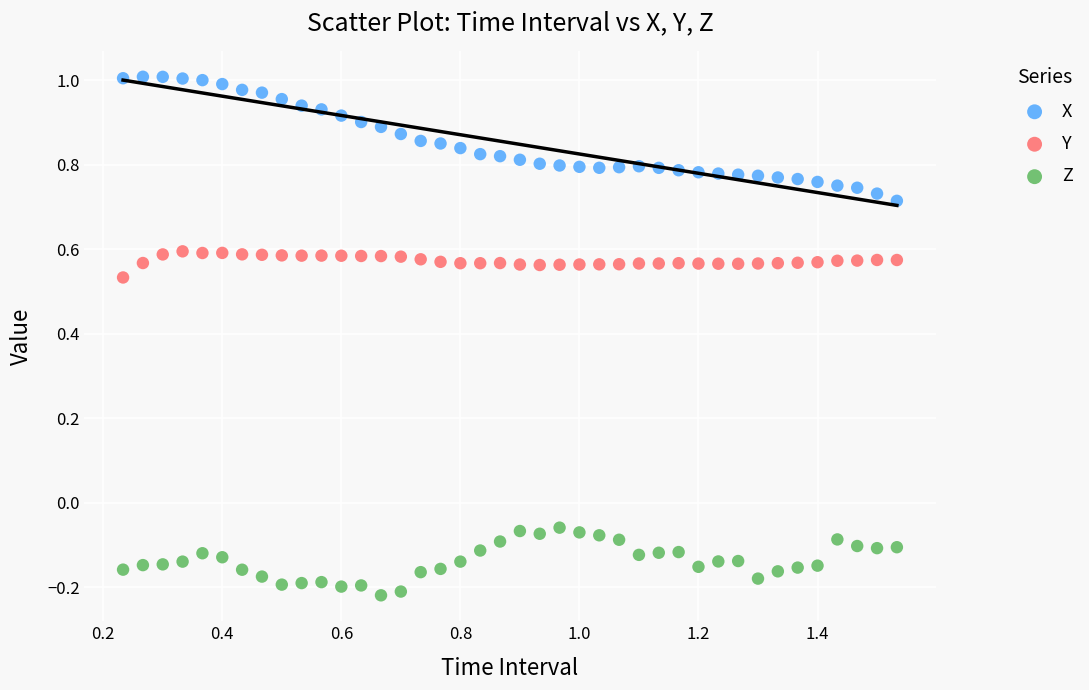

Which series has the widest spread of Y values?

X